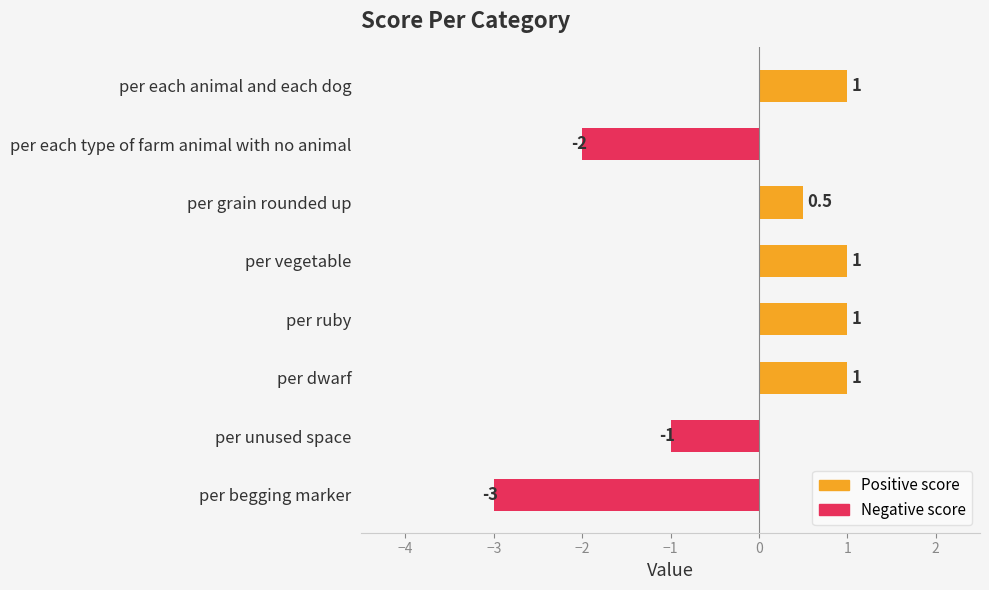

True or false: the data shows 0.5 at per ruby.

False